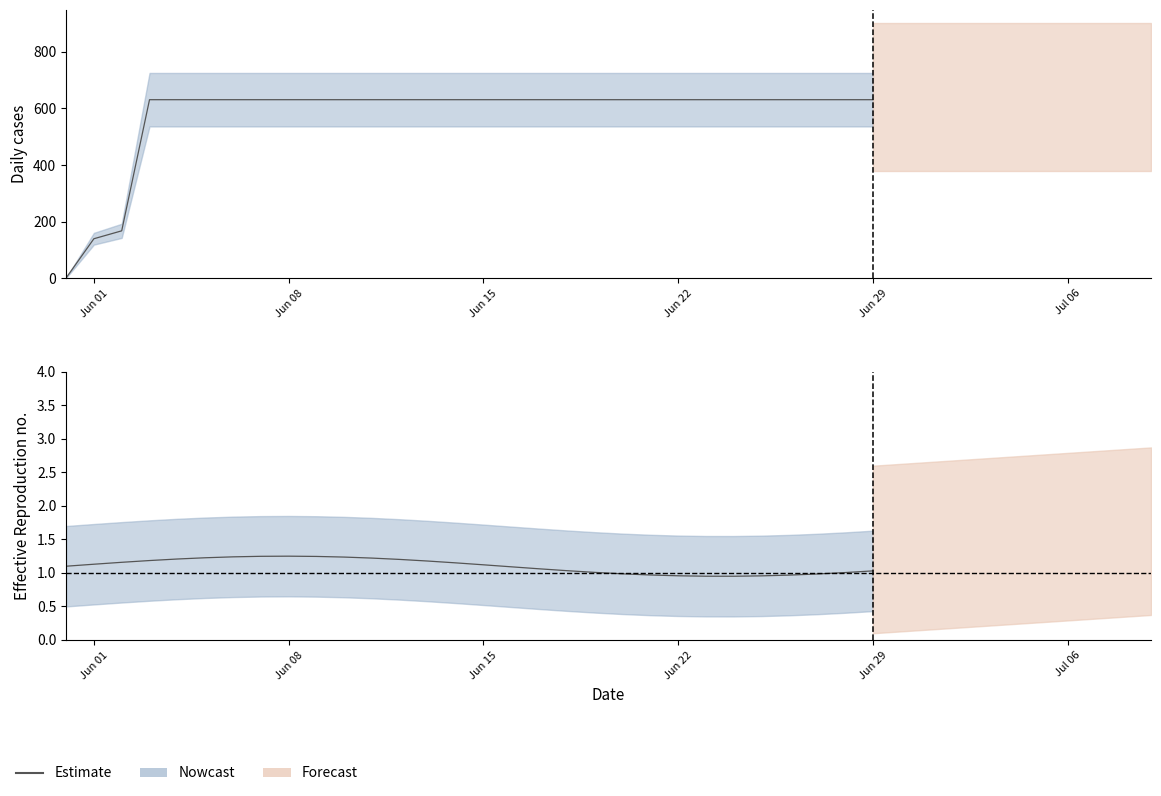

What is the label of the 2nd point from the left?

Jun 01